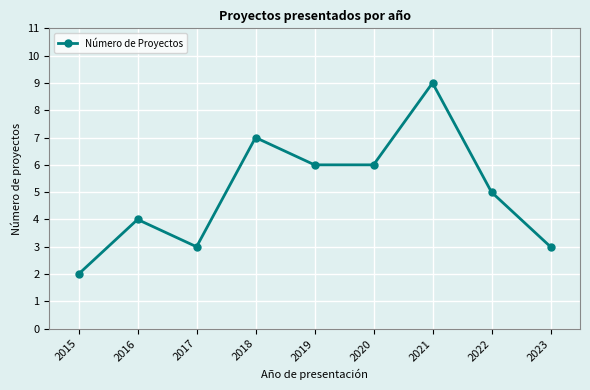

Reading left to right, what are all the values shown in this chart?

2015=2	2016=4	2017=3	2018=7	2019=6	2020=6	2021=9	2022=5	2023=3